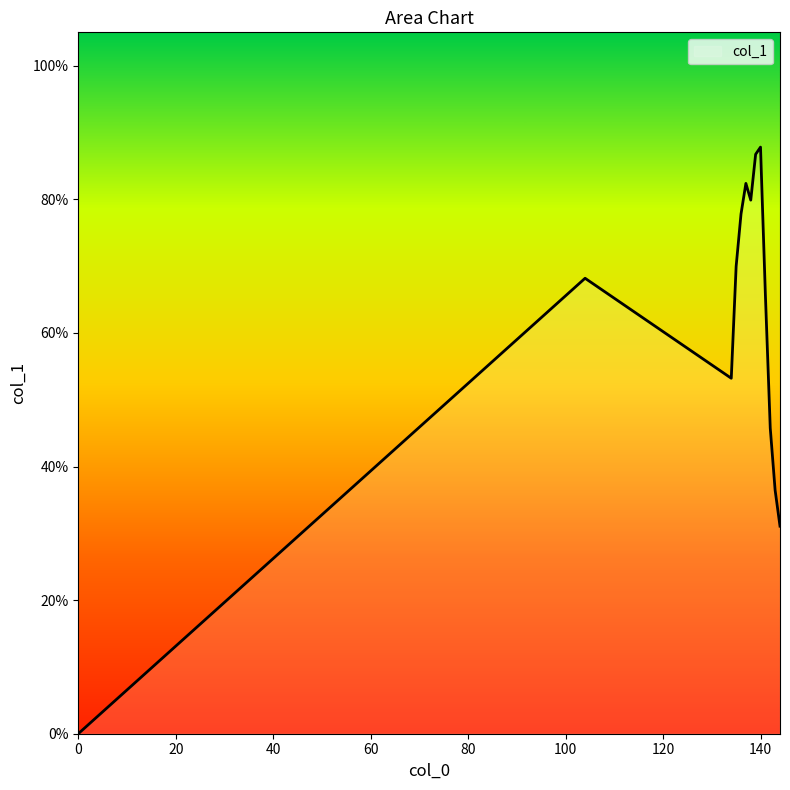

Is this an area chart (filled region under the line)?

Yes